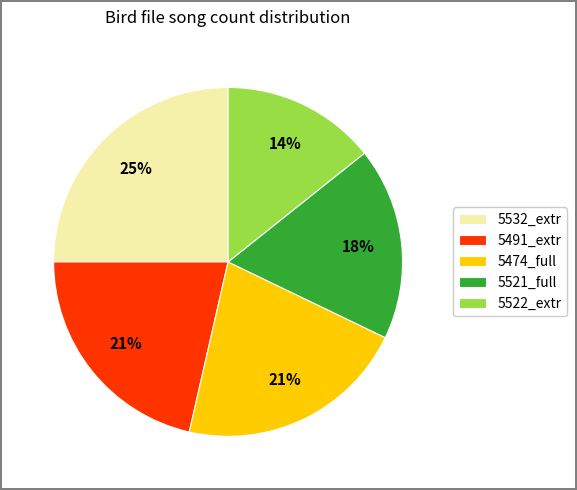

What percentage is the 5532_extr slice, to the nearest percent?

25%